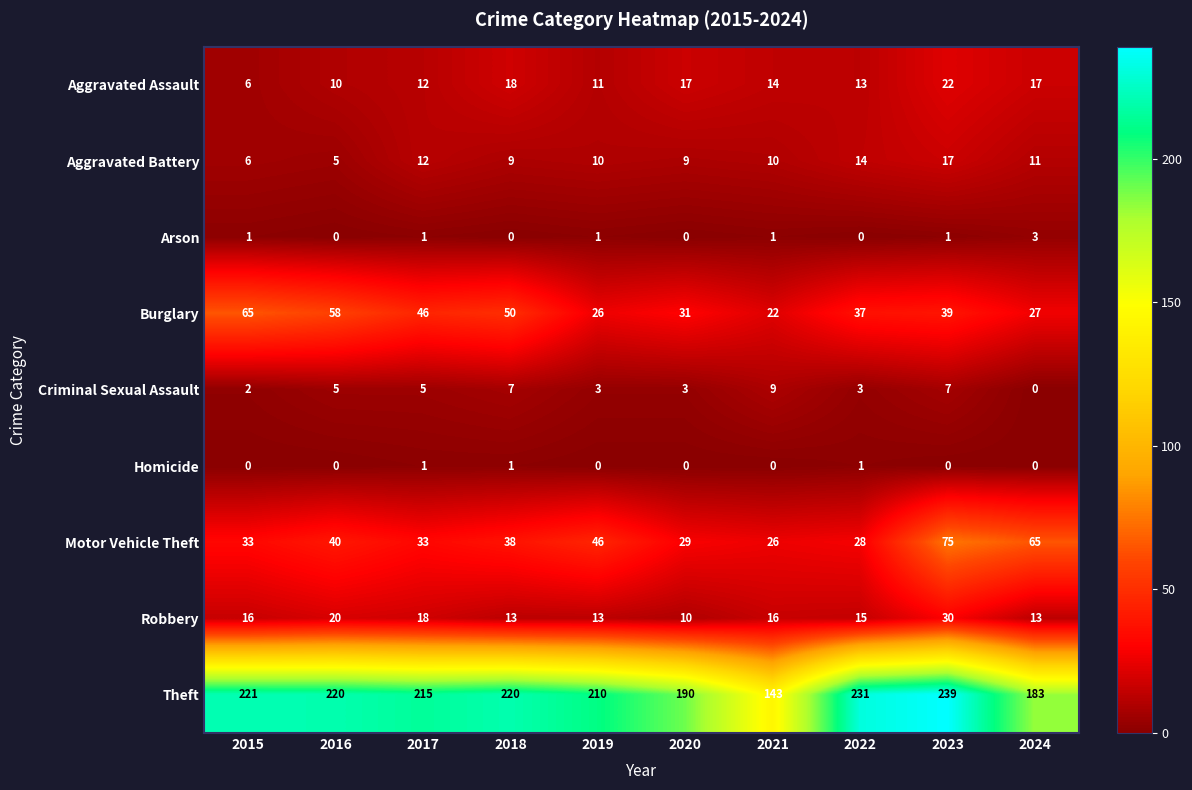

What is the difference between the maximum and second lowest values in the Theft series?

56